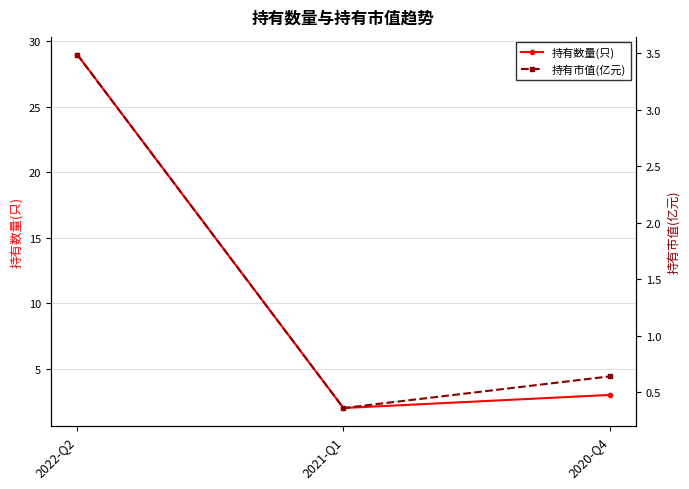

Which series changed the most between 2021-Q1 and 2020-Q4?

持有数量(只)